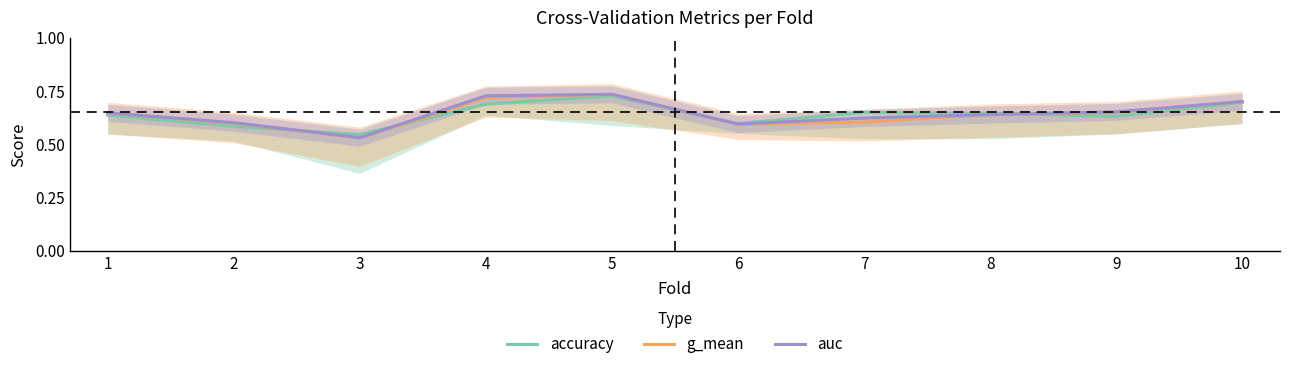

Between which two adjacent categories do g_mean and accuracy first intersect?

2 and 3